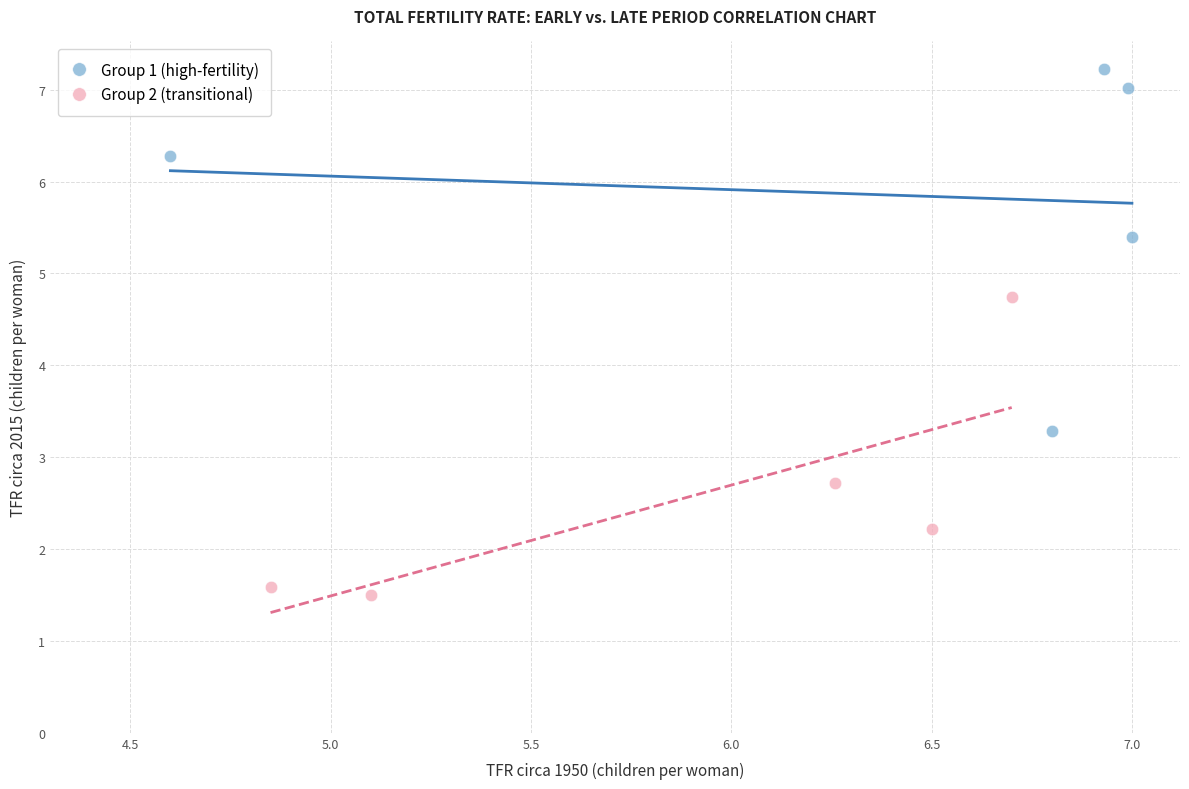

Which series has the widest spread of Y values?

Group 1 (high-fertility)